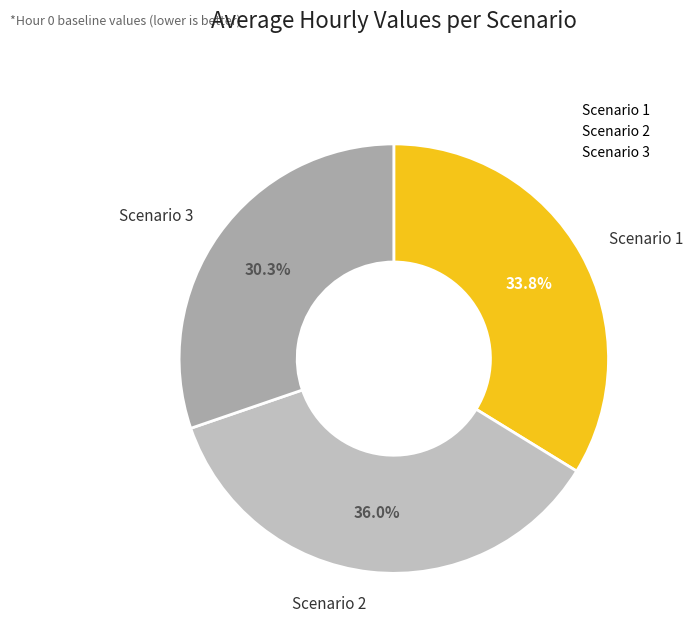

The Scenario 3 slice represents 30% of the pie. True or false?

True